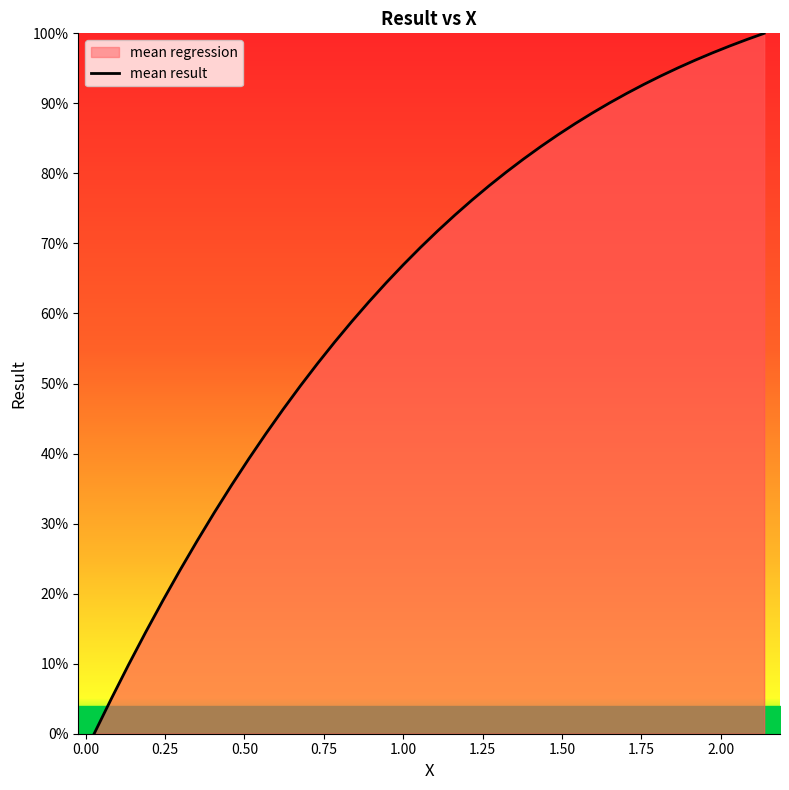

What is the difference between the maximum and minimum values?

100.0